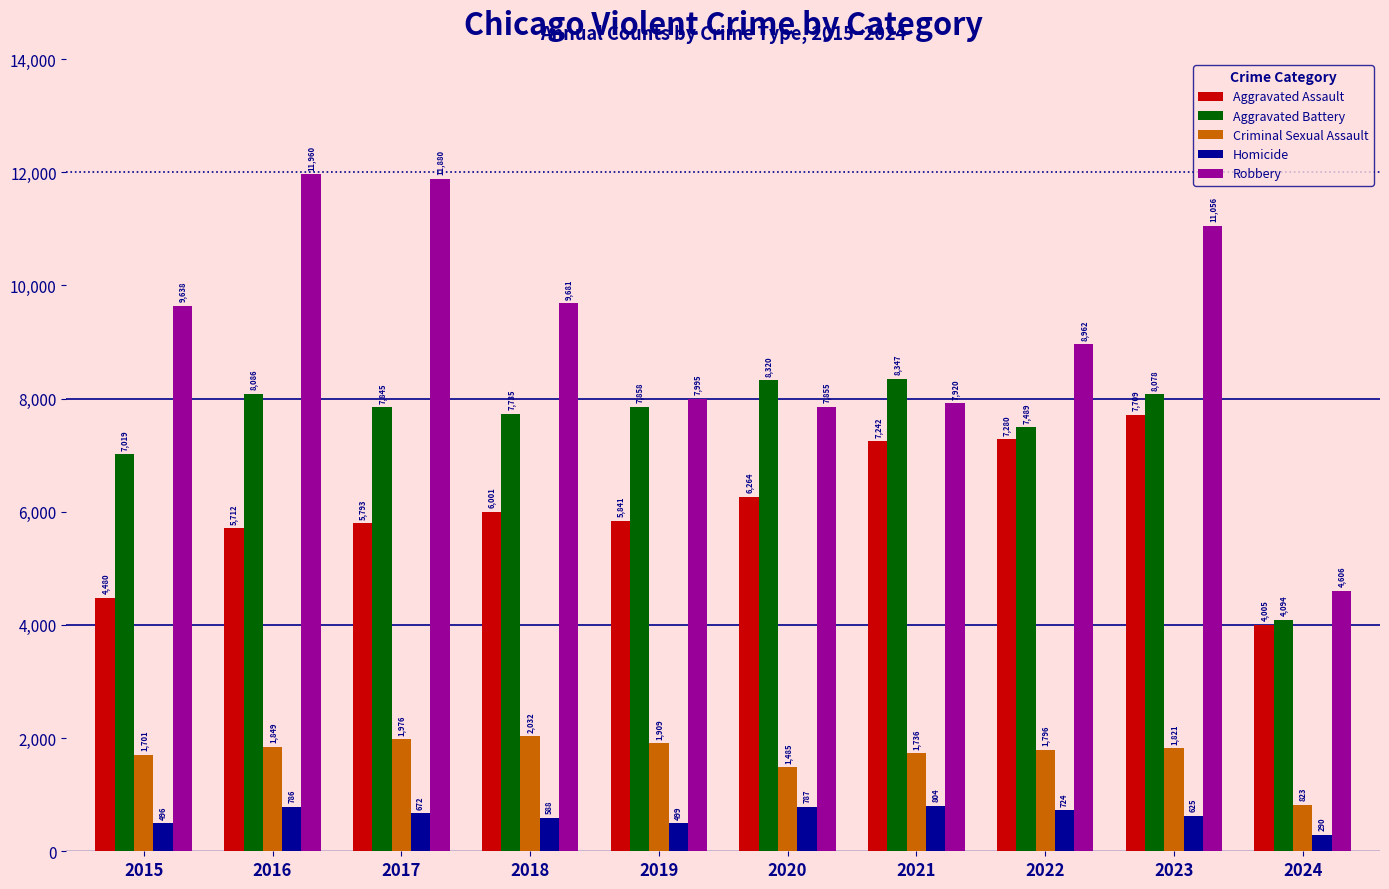

What are all the series names shown in the legend?

Aggravated Assault, Aggravated Battery, Criminal Sexual Assault, Homicide, Robbery